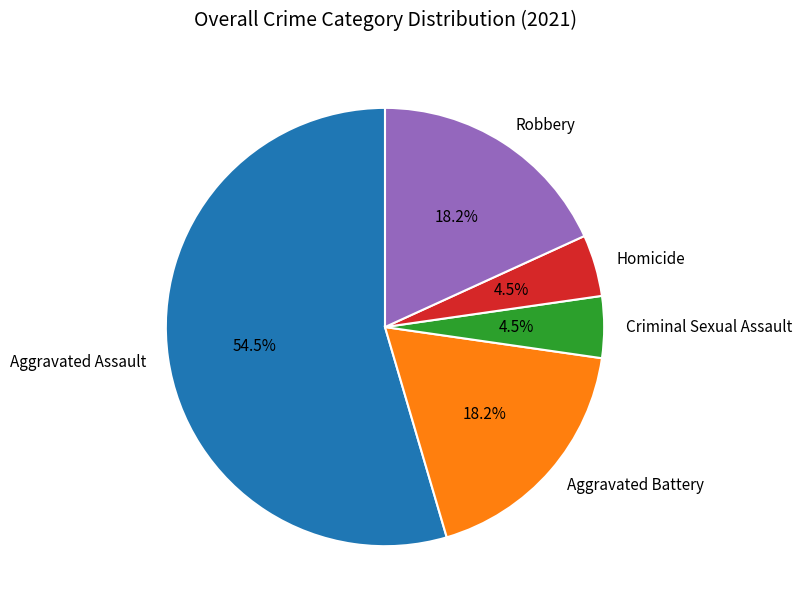

Count the number of slices in the pie.

5